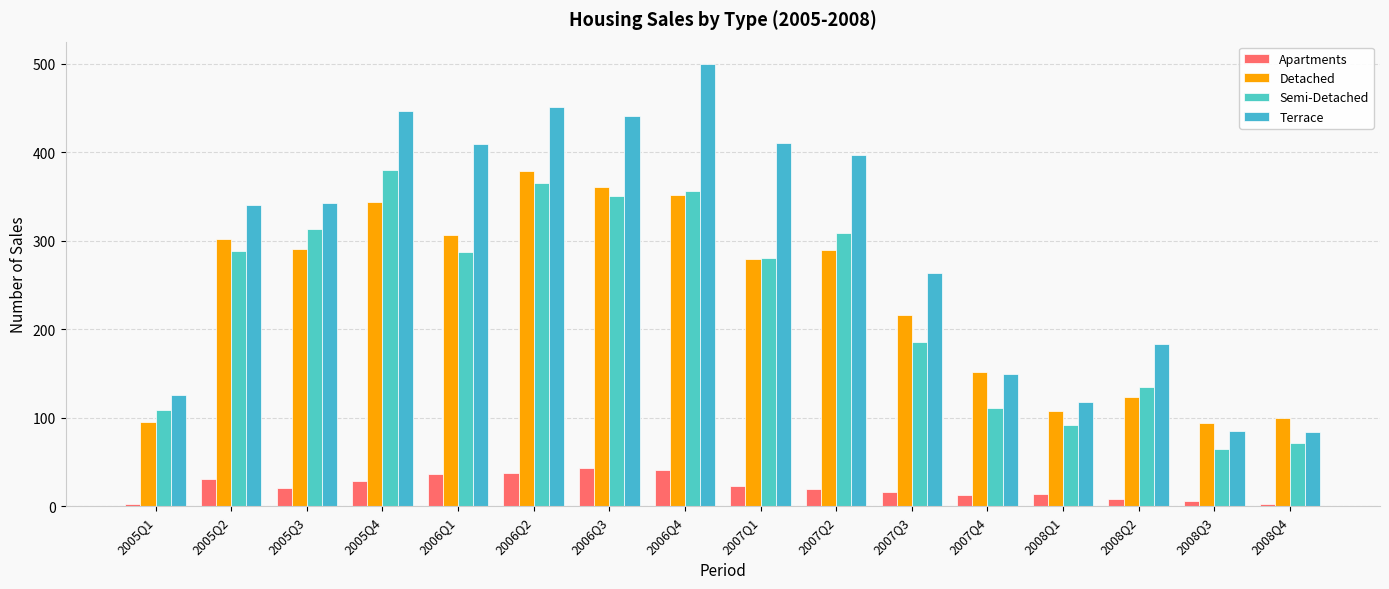

What is the maximum value for Terrace?

500